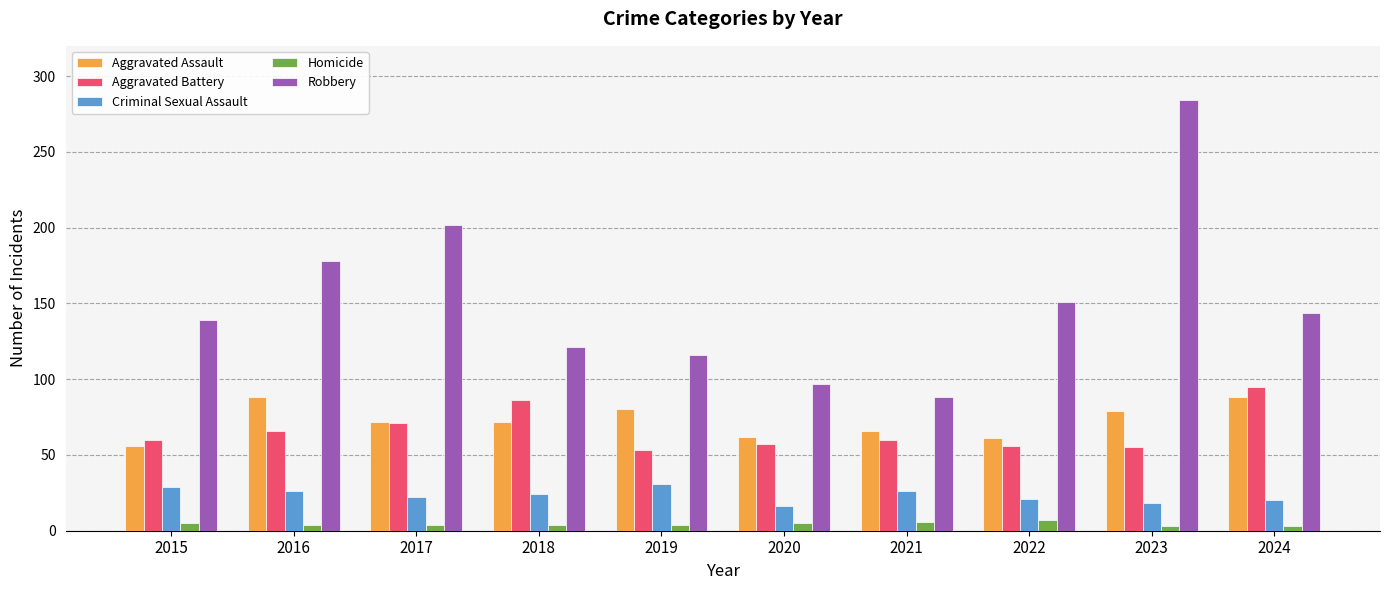

The value of Aggravated Battery at 2021 is 86. True or false?

False